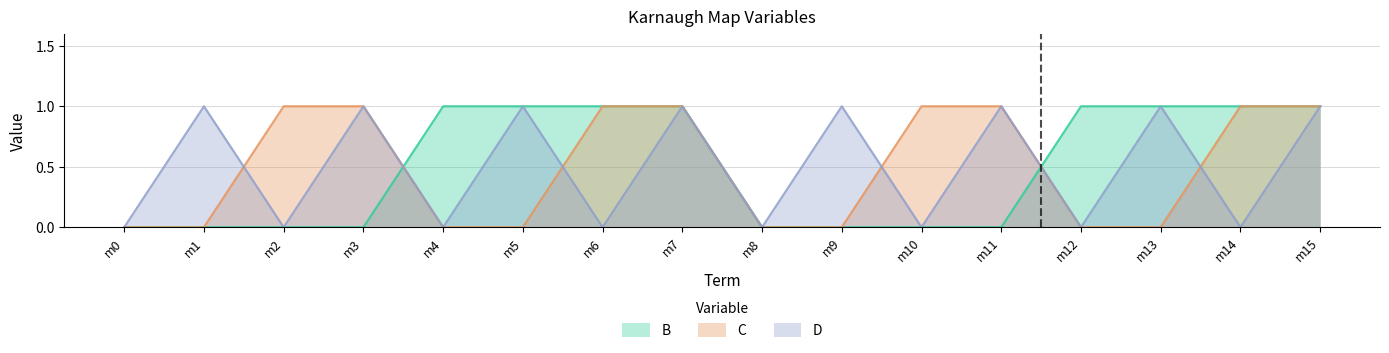

At how many categories does at least one series exceed 0?

14